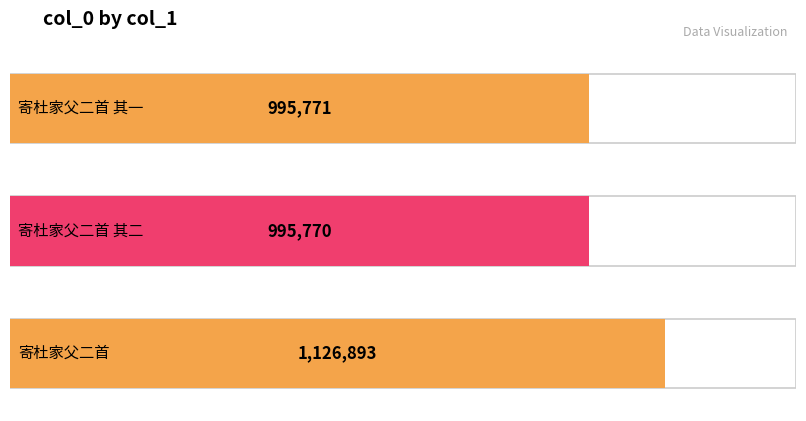

Which category has the highest value across all series?

寄杜家父二首